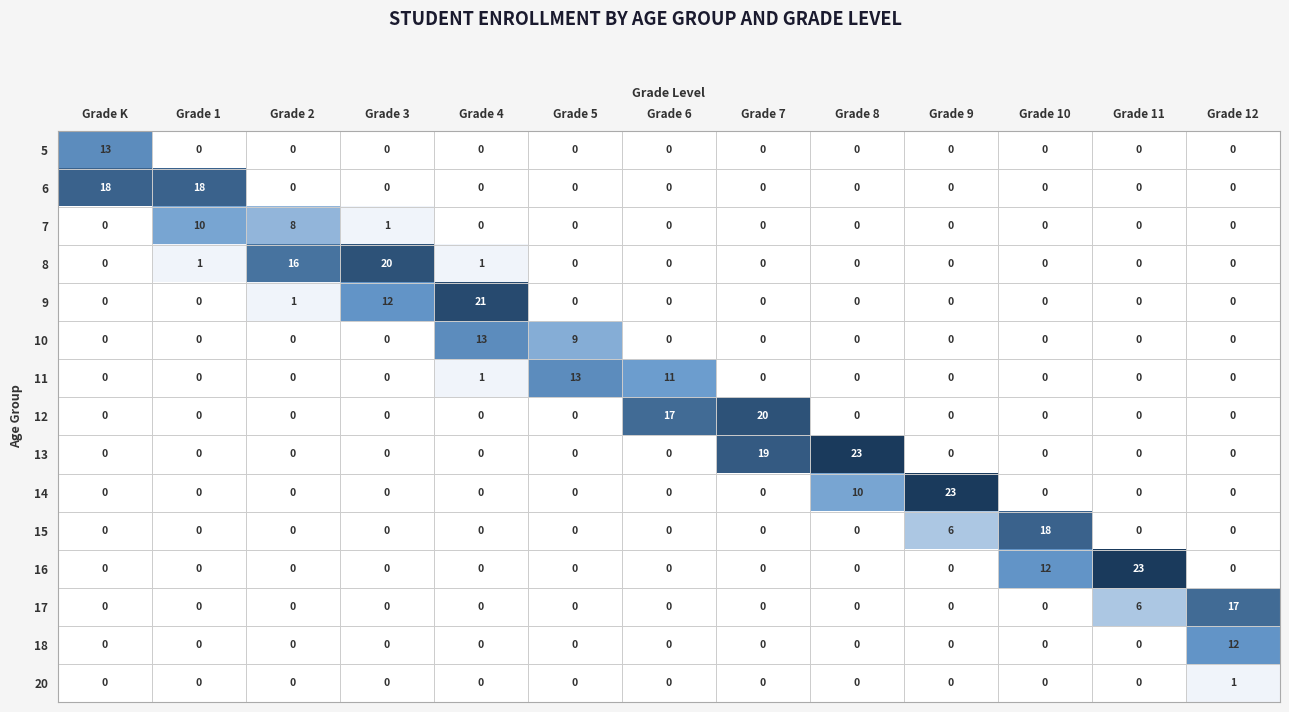

How many values in 6 are above zero?

2